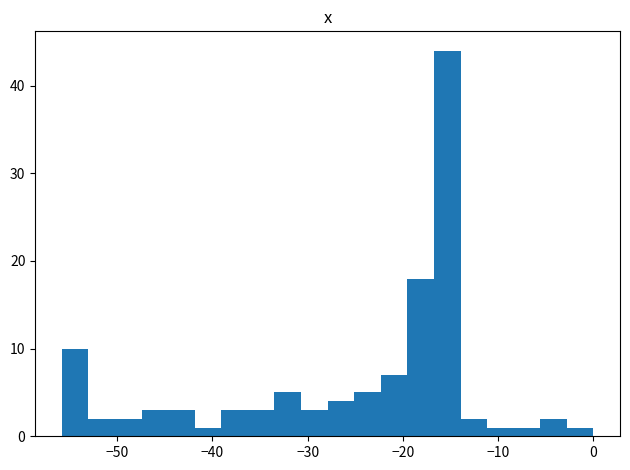

Read against the x-axis, roughly where is the centre of the tallest bar?

-15